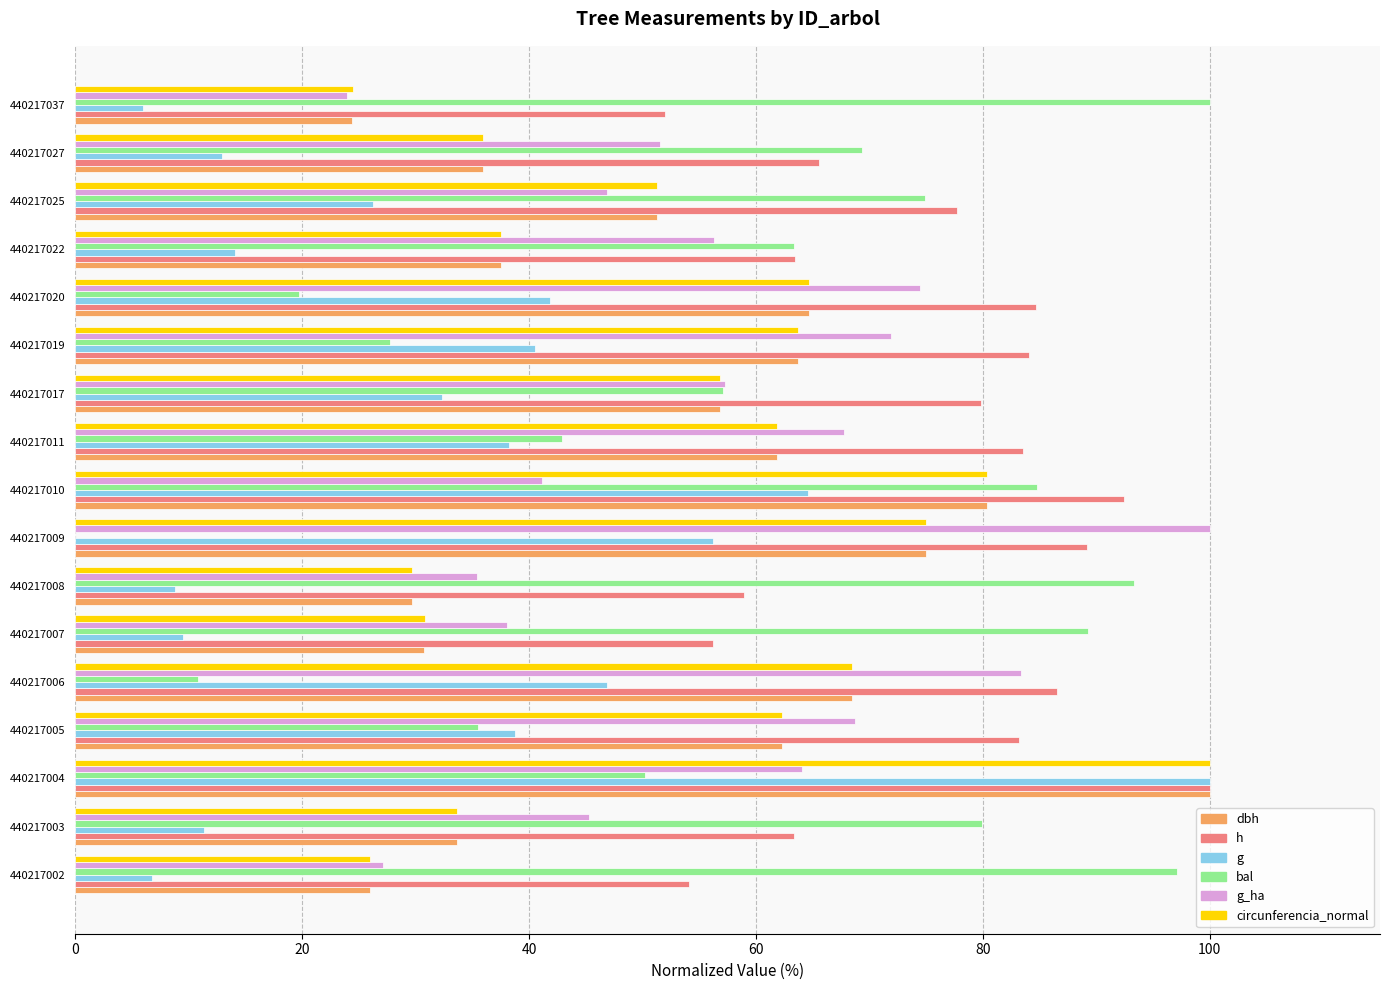

Between 440217004 and 440217008, which series saw the biggest shift?

g